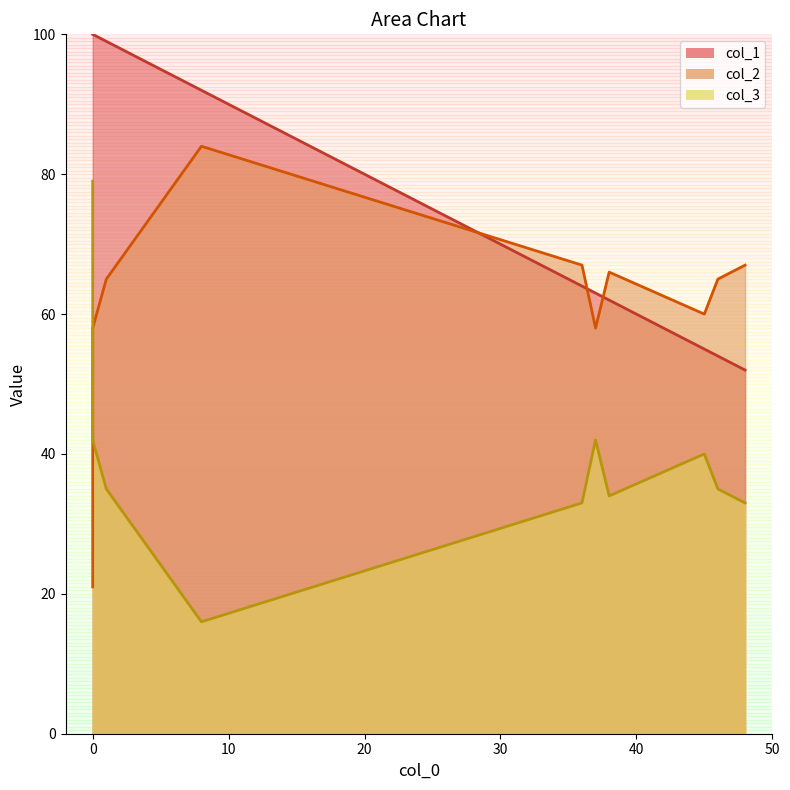

True or false: col_2 has a value of 13 at 1.

False